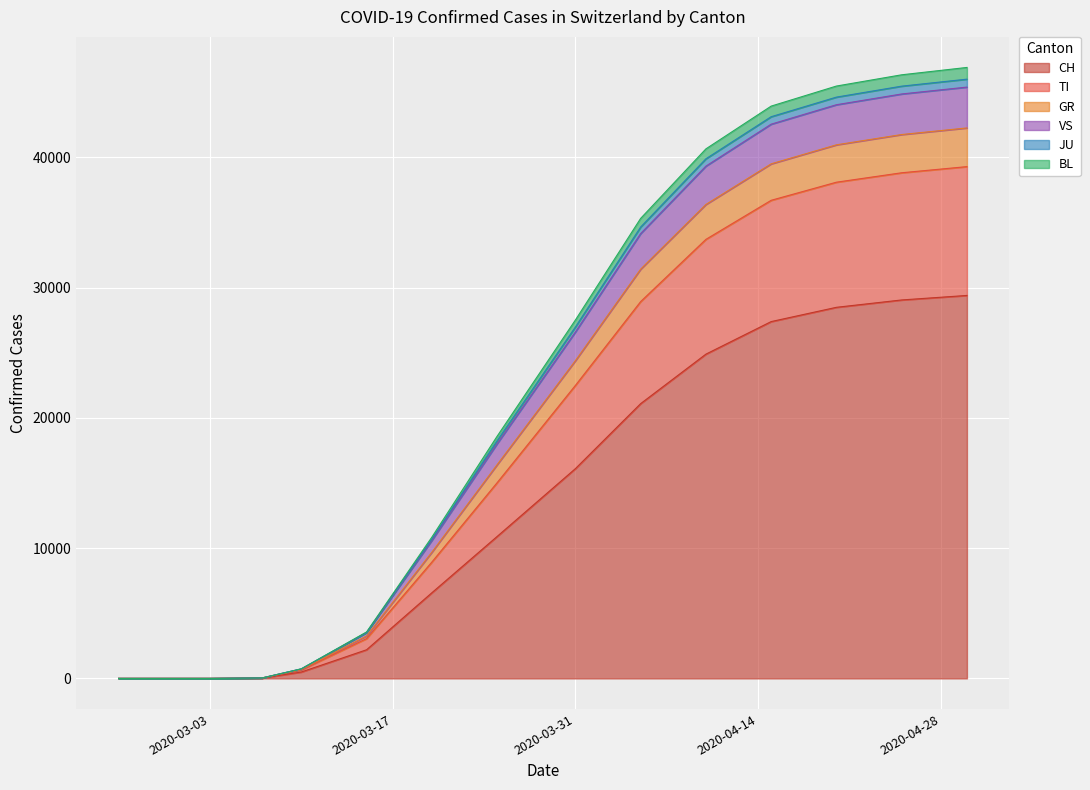

What are all the series names shown in the legend?

CH, TI, GR, VS, JU, BL